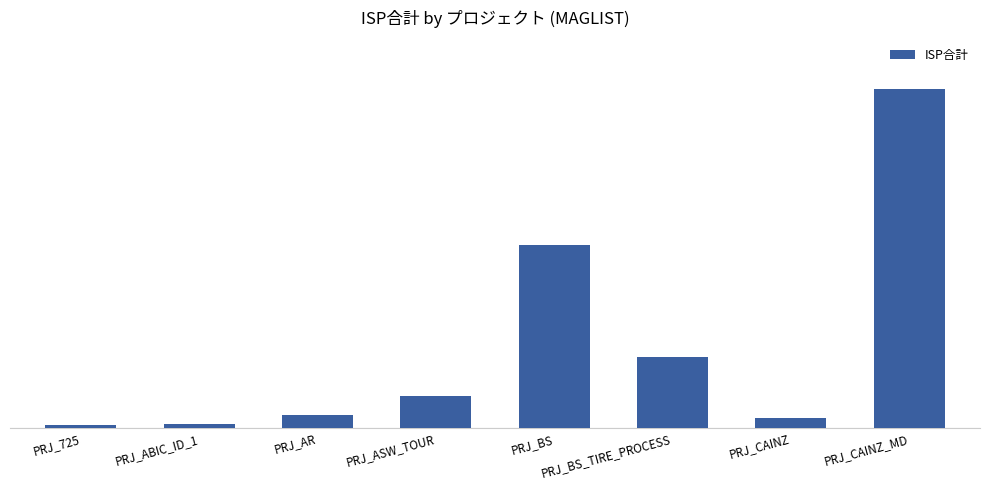

Are the bars horizontal?

No